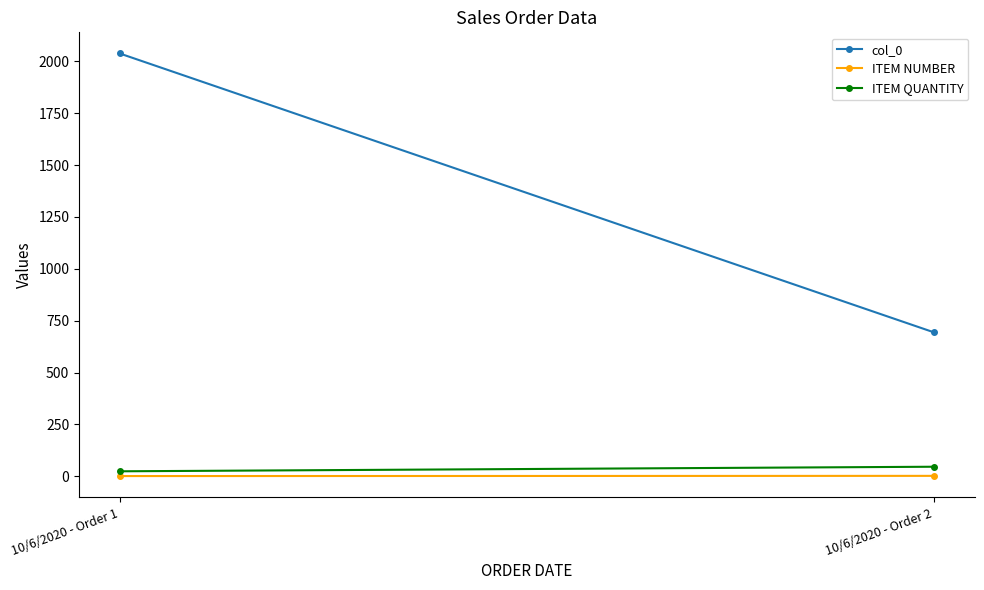

The value of ITEM QUANTITY at 10/6/2020 - Order 1 is 24. True or false?

True